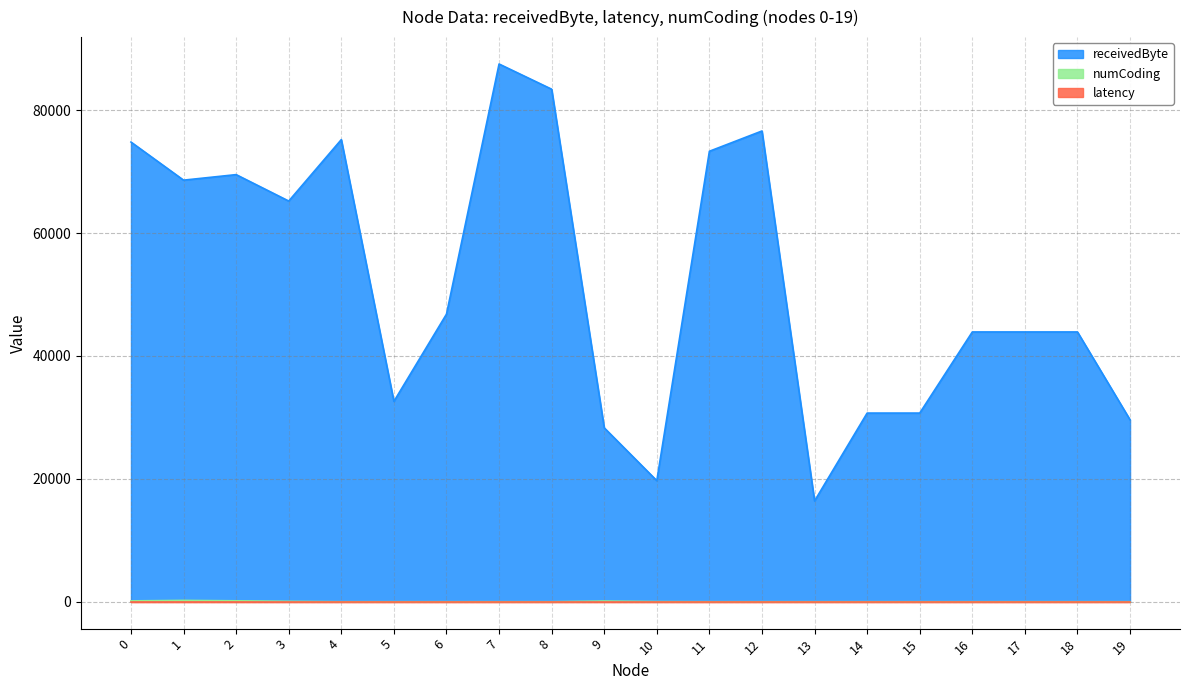

Which series has the largest total across all categories?

receivedByte